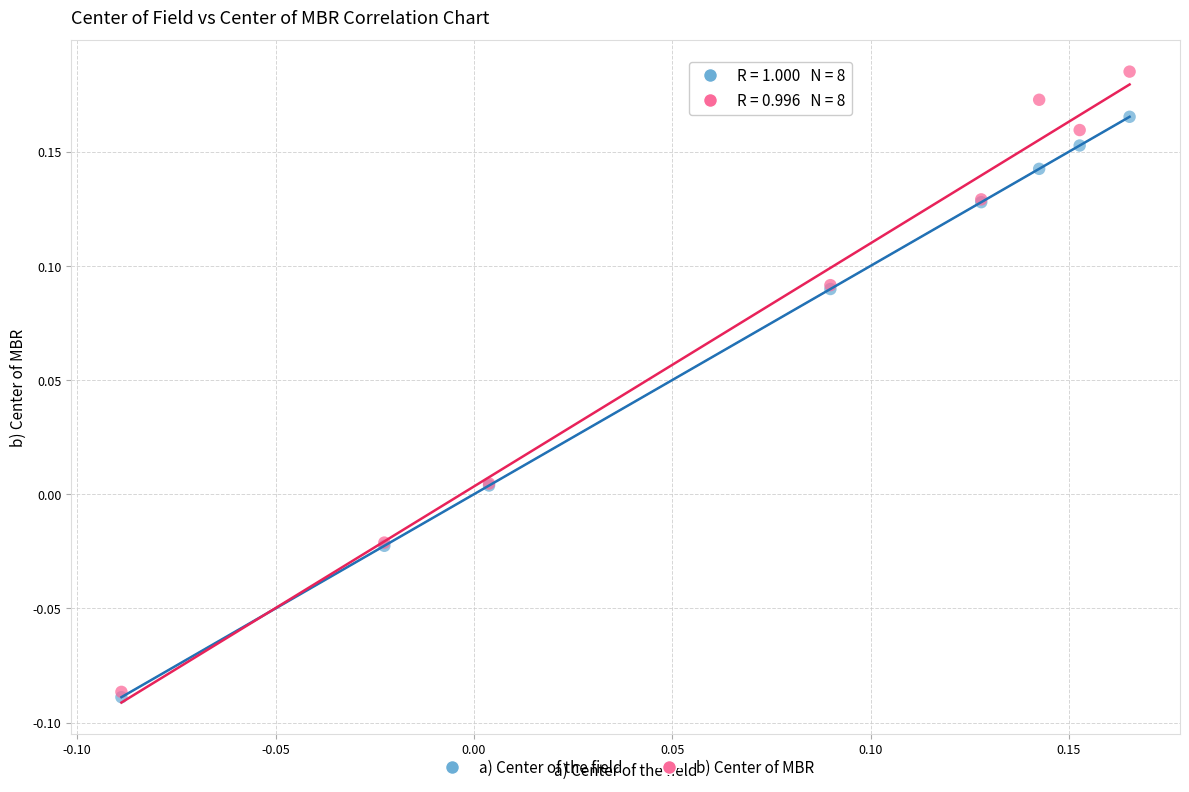

Which series has the widest spread of Y values?

b) Center of MBR